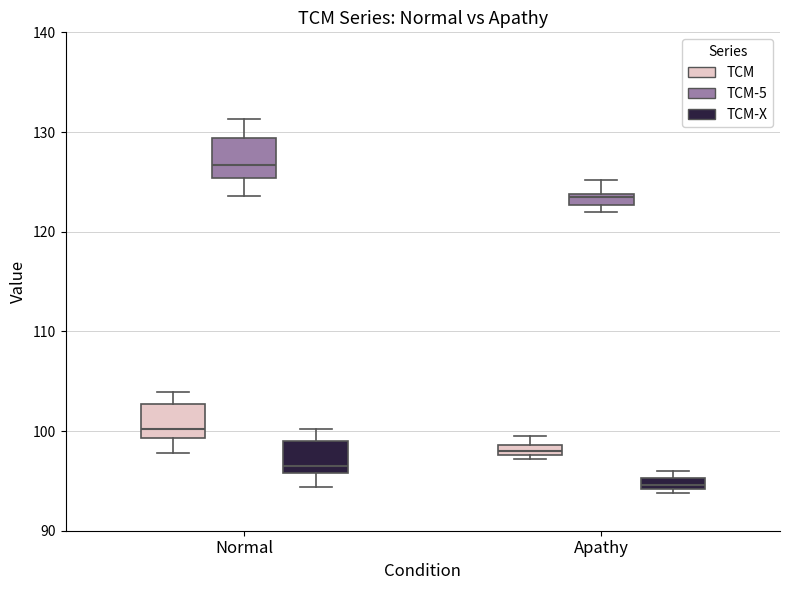

Where is the upper edge of the box for Normal (TCM) on the y-axis? The values are not printed on the chart, so give them approximately, as read against the axis.

103